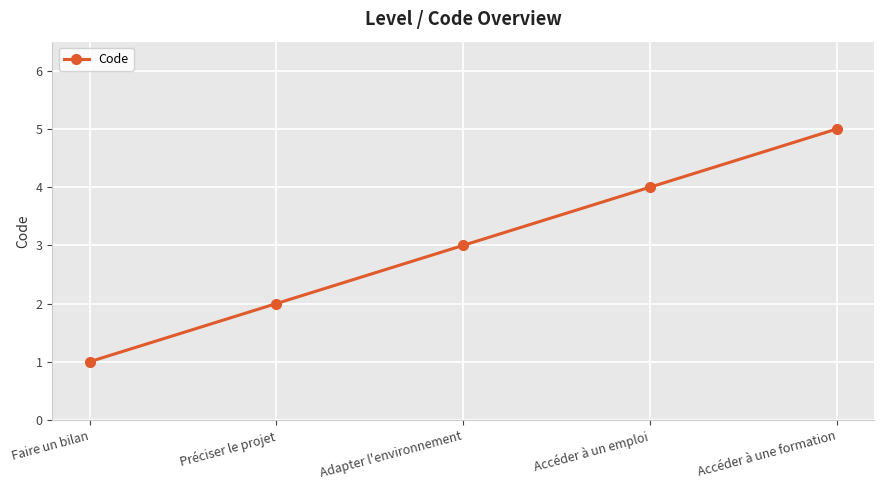

List the labels in order of value, smallest first.

Faire un bilan, Préciser le projet, Adapter l'environnement, Accéder à un emploi, Accéder à une formation